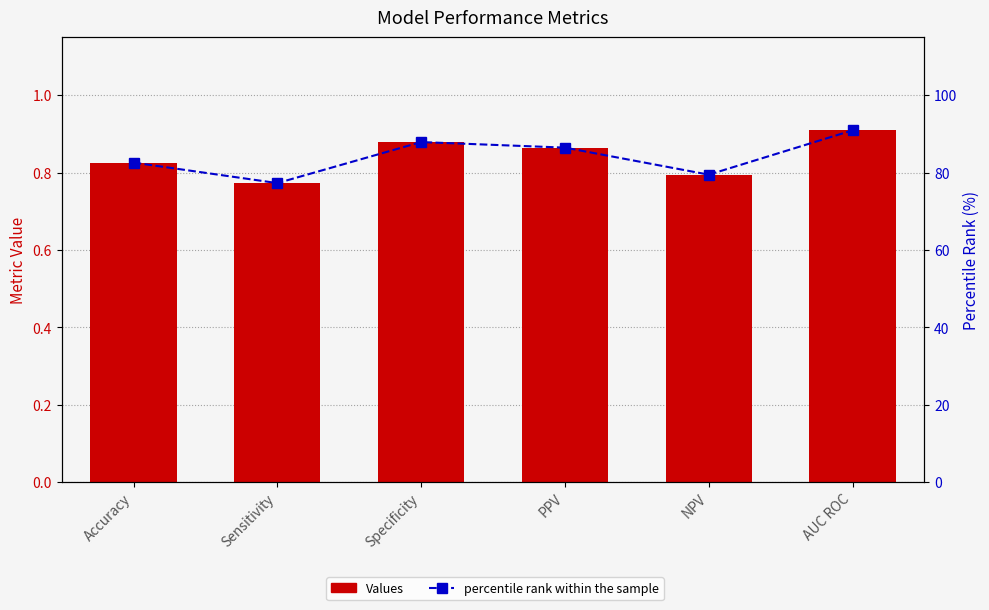

The percentile rank within the sample series shows 82.6 at Accuracy. True or false?

True